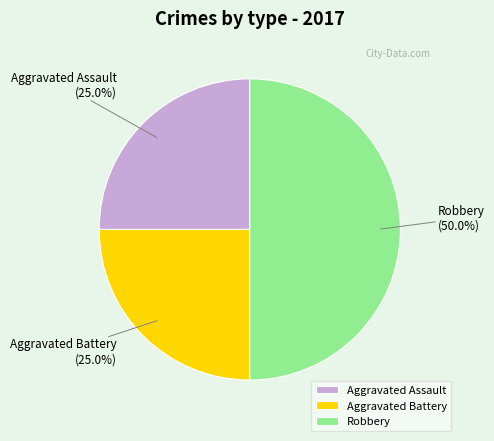

To the nearest percent, what is the combined percentage of Robbery and Aggravated Assault?

75%